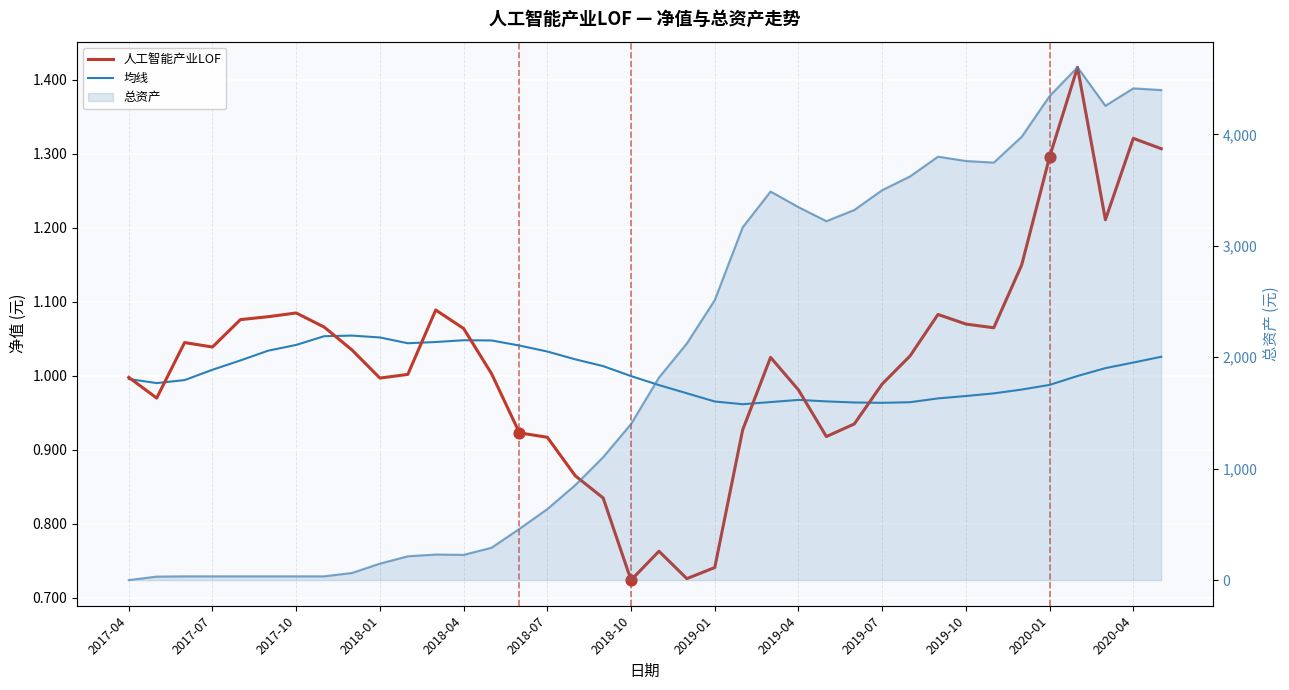

Is the value of 人工智能产业LOF at 22 greater than the value of 总资产 at 2017-04?

Yes